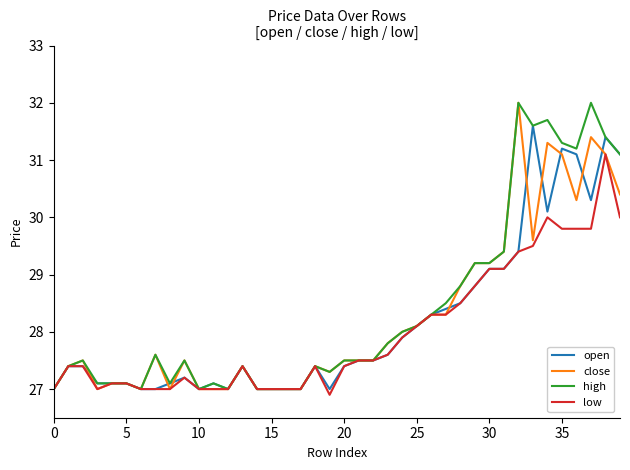

What is the difference between the maximum and minimum values in the high series?

5.0